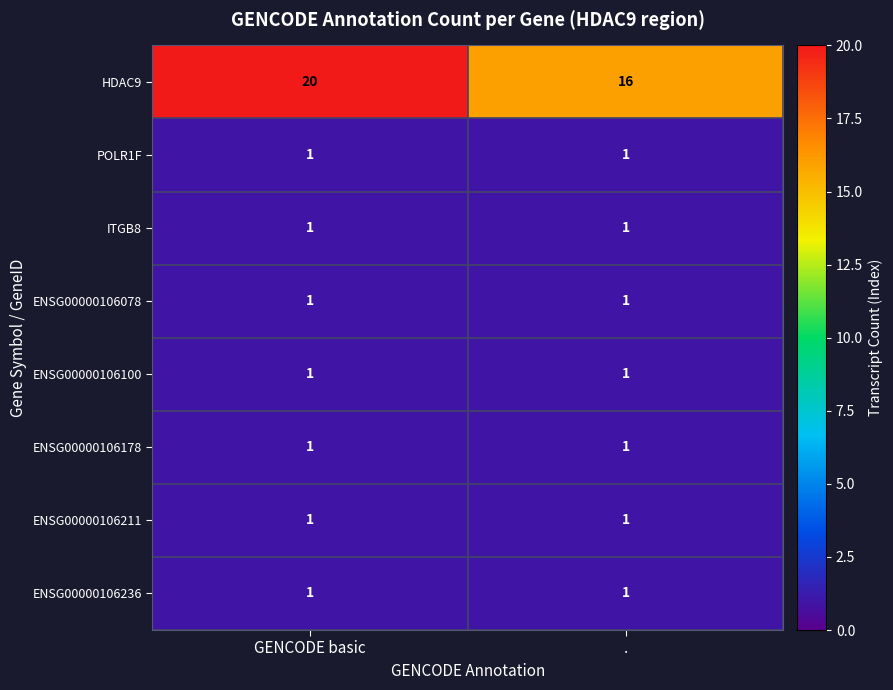

What is the greatest value displayed?

20